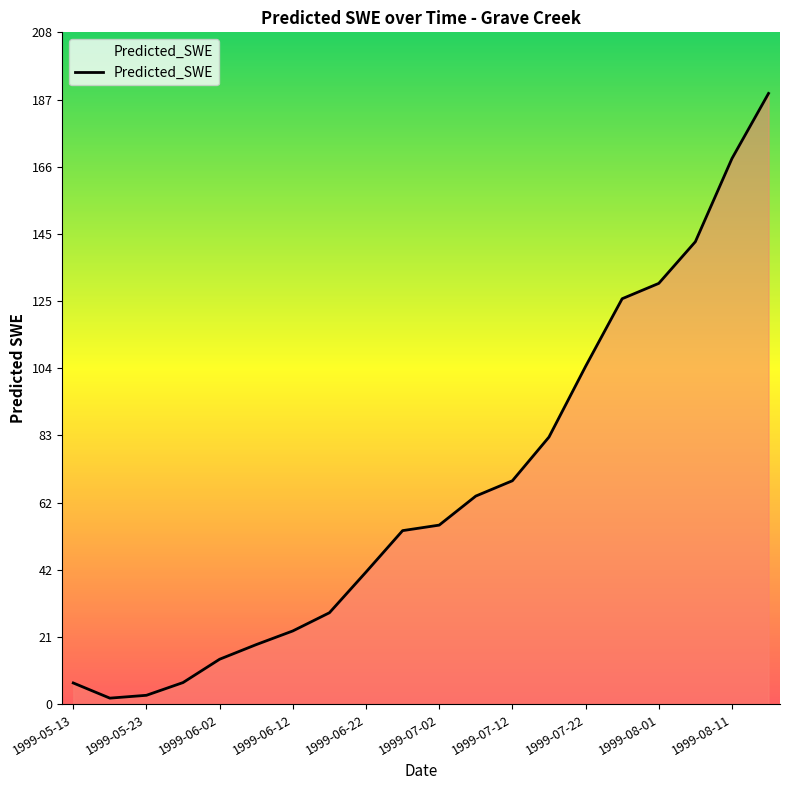

What is the minimum value shown in the chart?

1.9